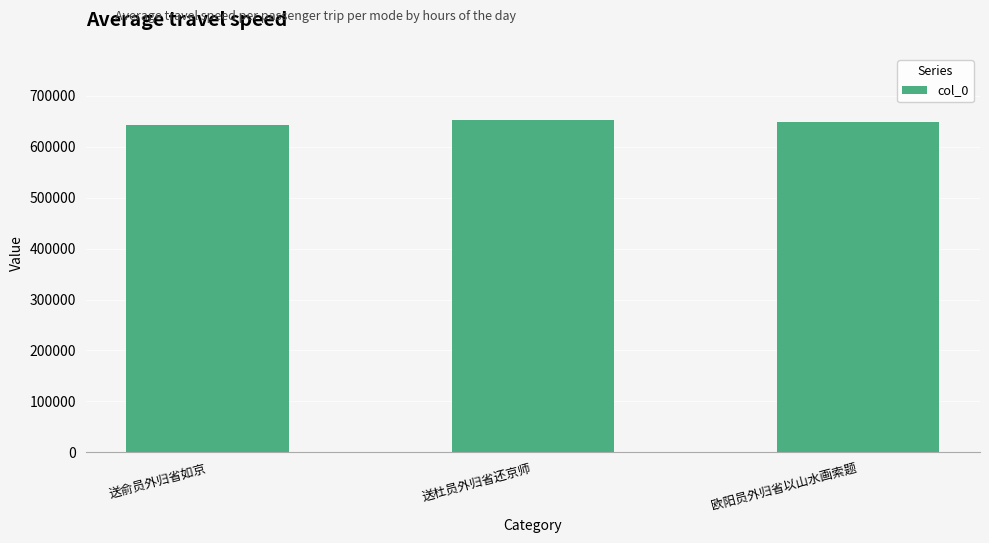

Which label corresponds to the smallest value in the chart?

送俞员外归省如京